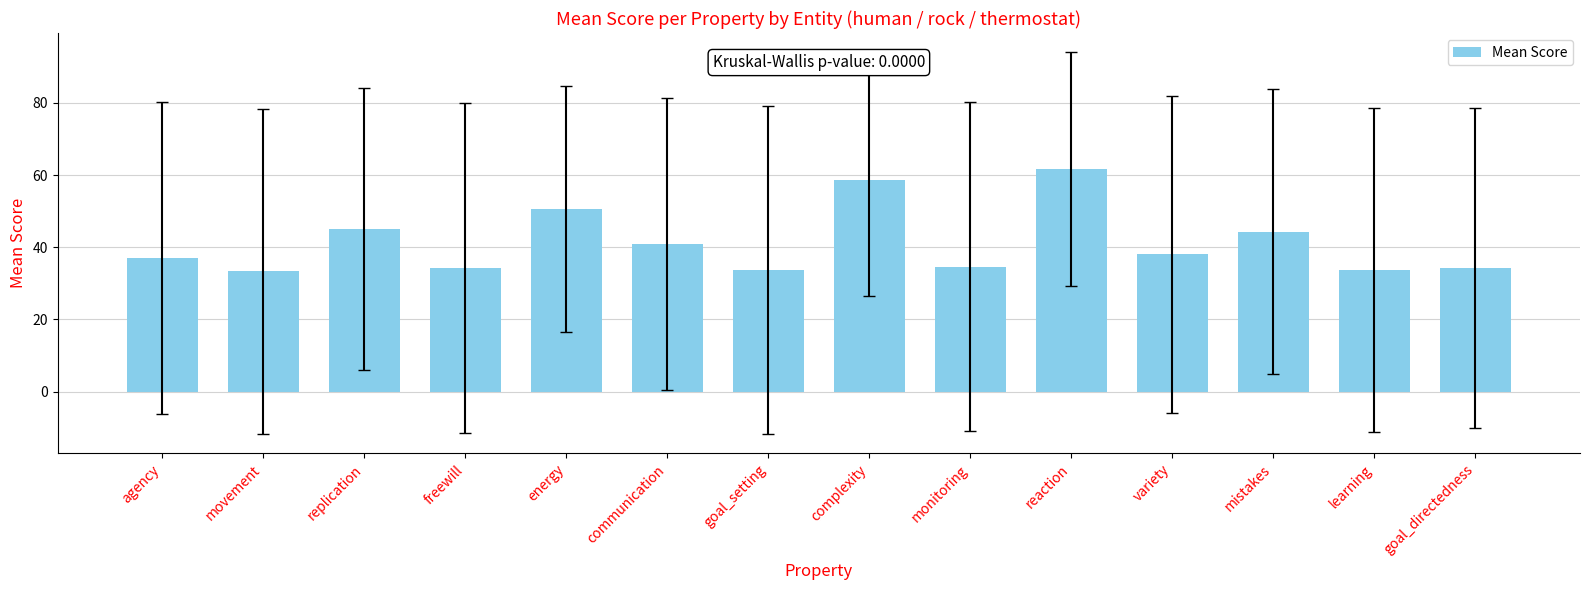

What is the minimum value shown in the chart?

33.3